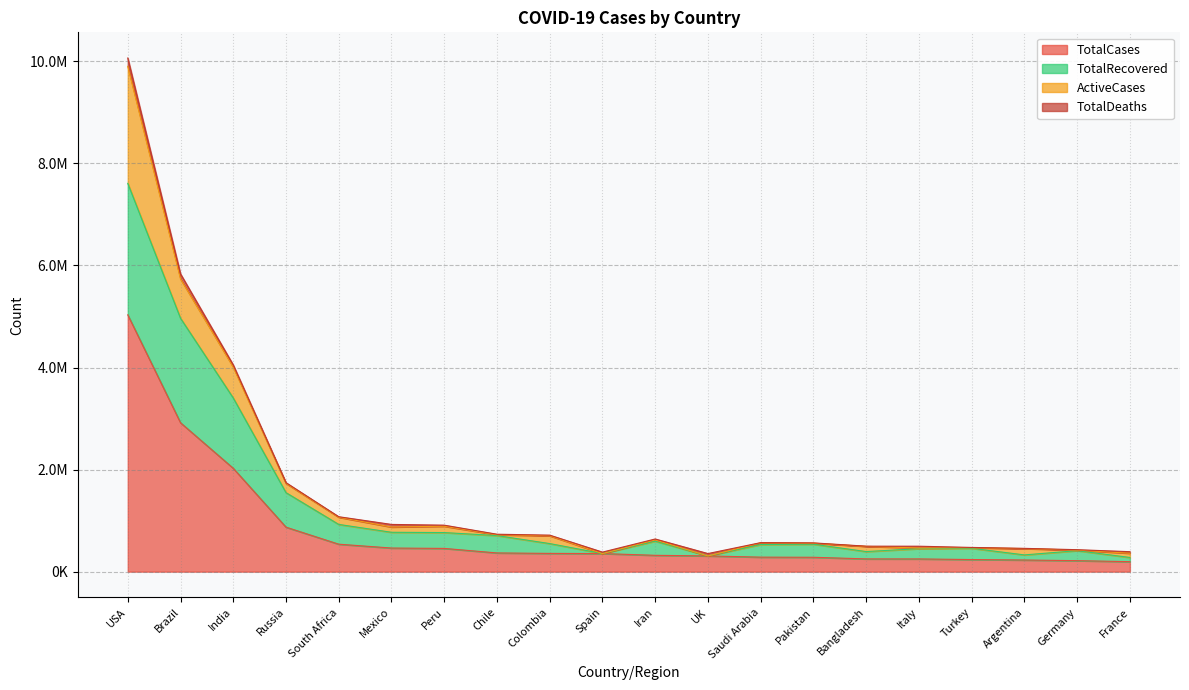

How many interior local peaks does the TotalRecovered series have?

4